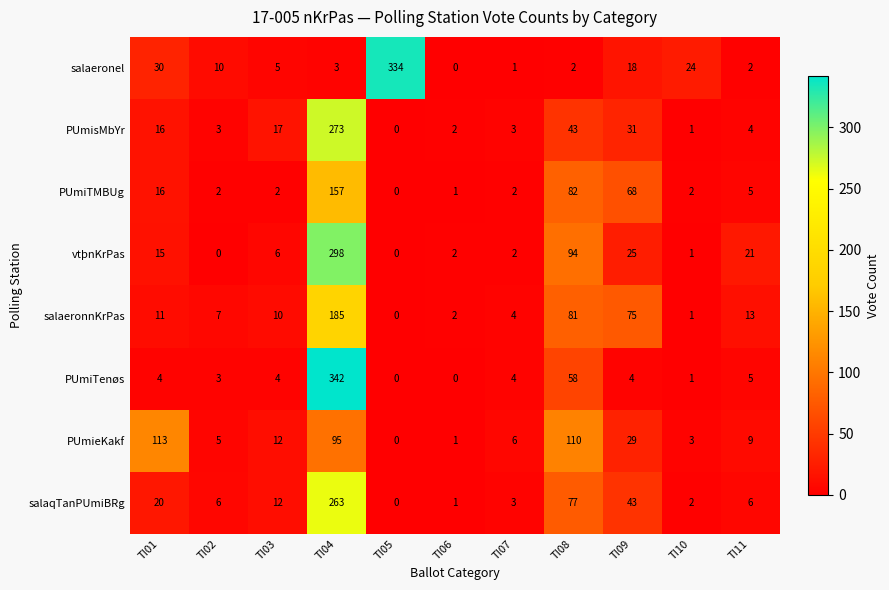

What is the maximum value shown in the chart?

342